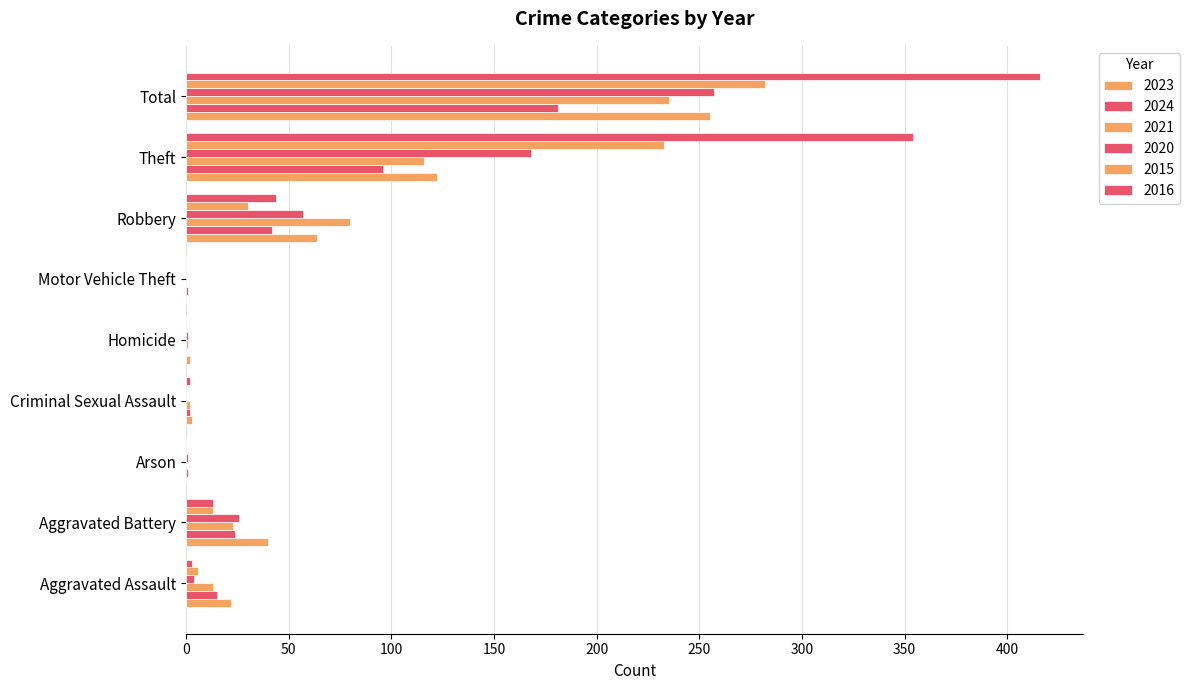

How many categories are shown in the chart?

9